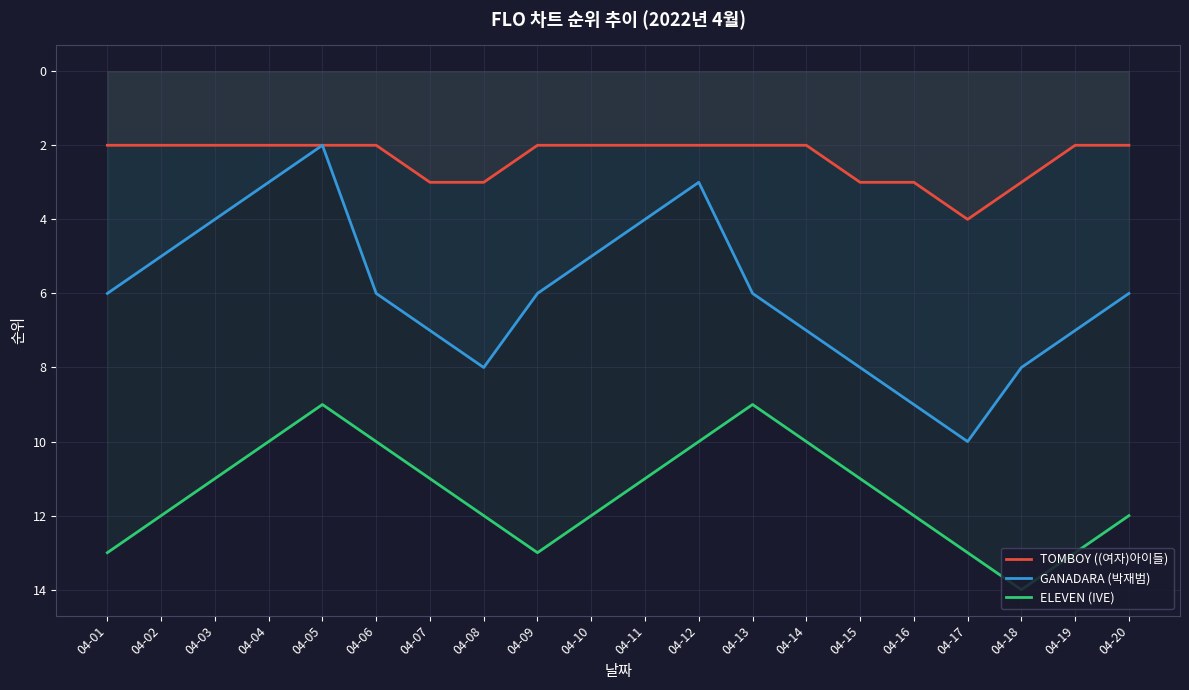

The TOMBOY ((여자)아이들) series shows 2 at 04-04. True or false?

True